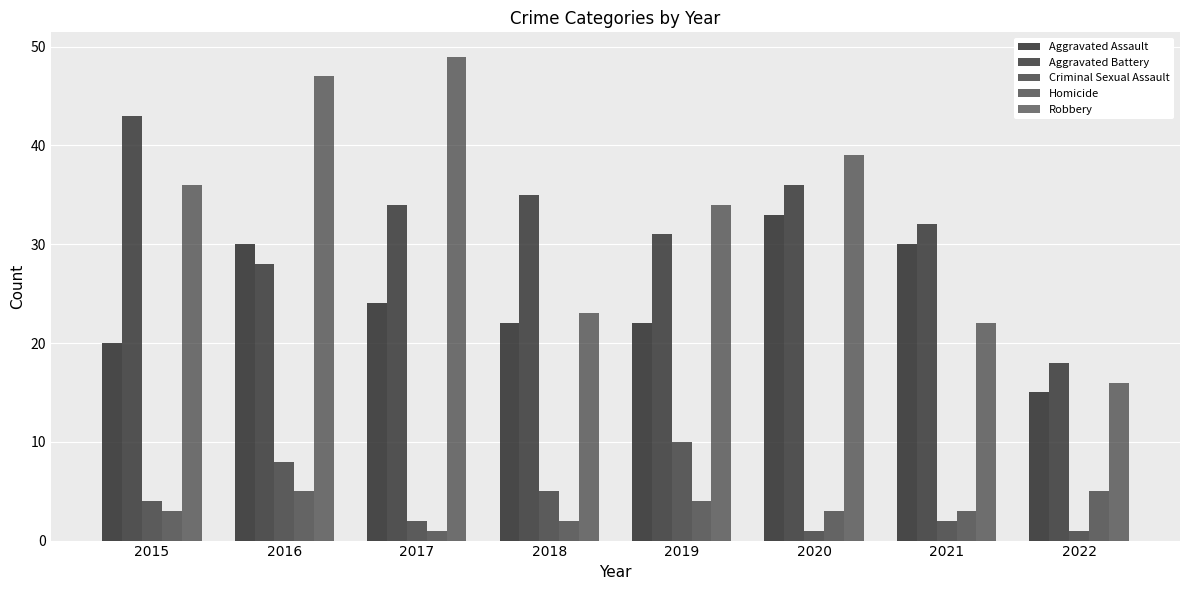

How many bars are there in total?

40